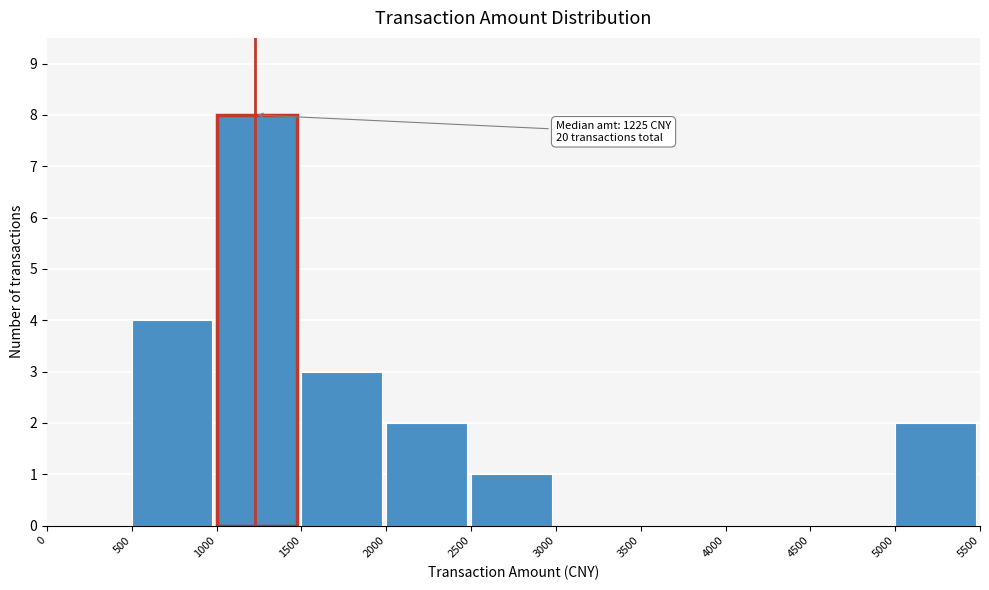

Which range on the x-axis has the tallest bar?

1000 to 1500